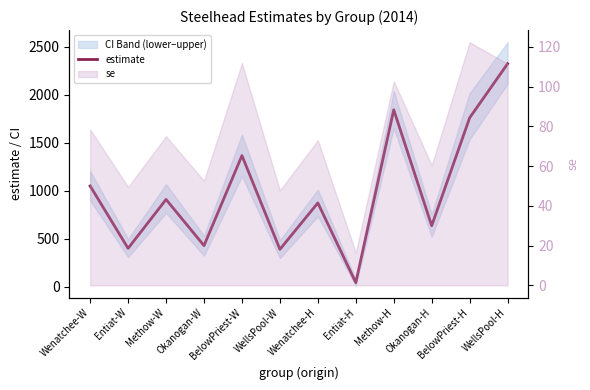

What is the sum of all values?

12024.3